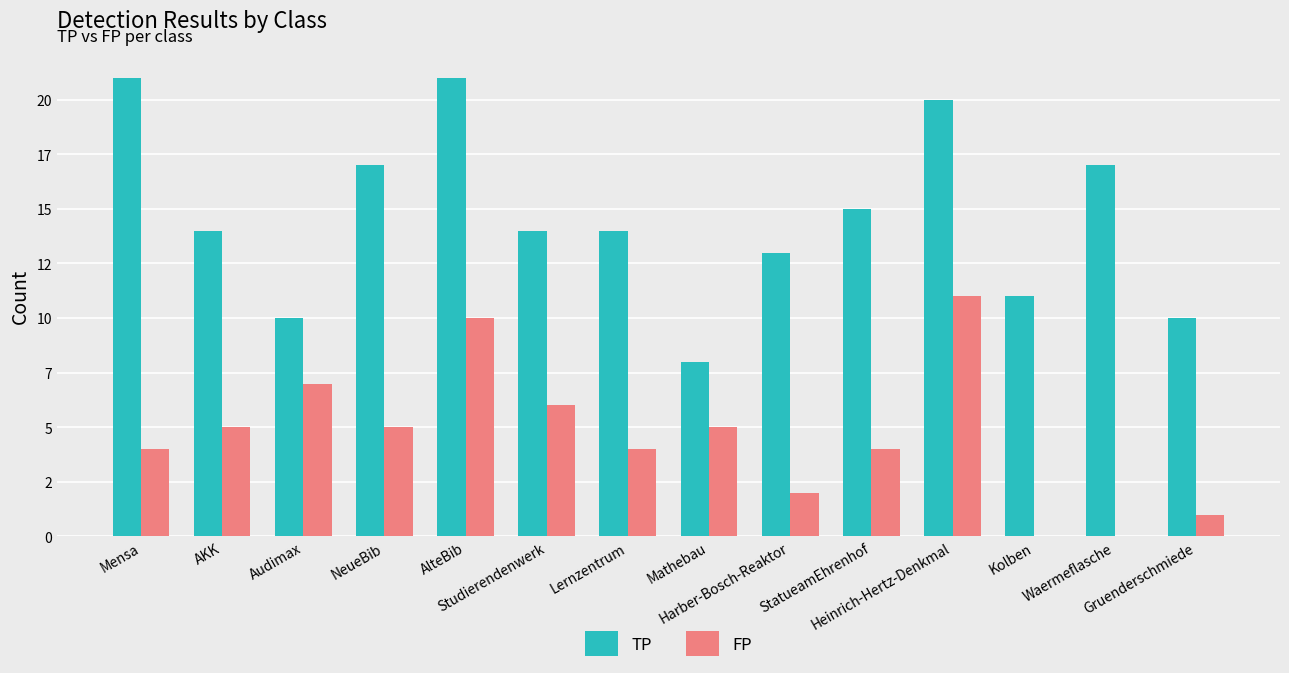

Does the chart contain stacked bars?

No